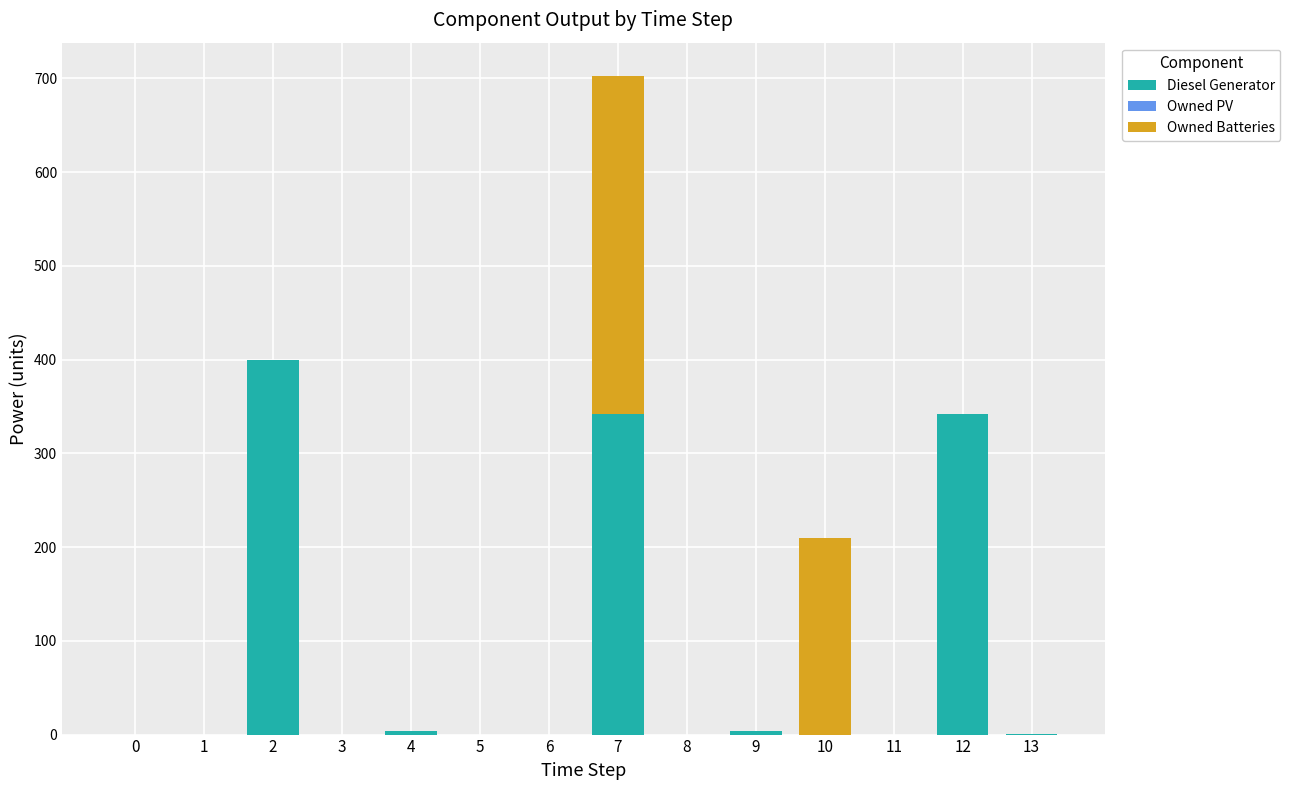

At which category is the sum across all series the highest?

7